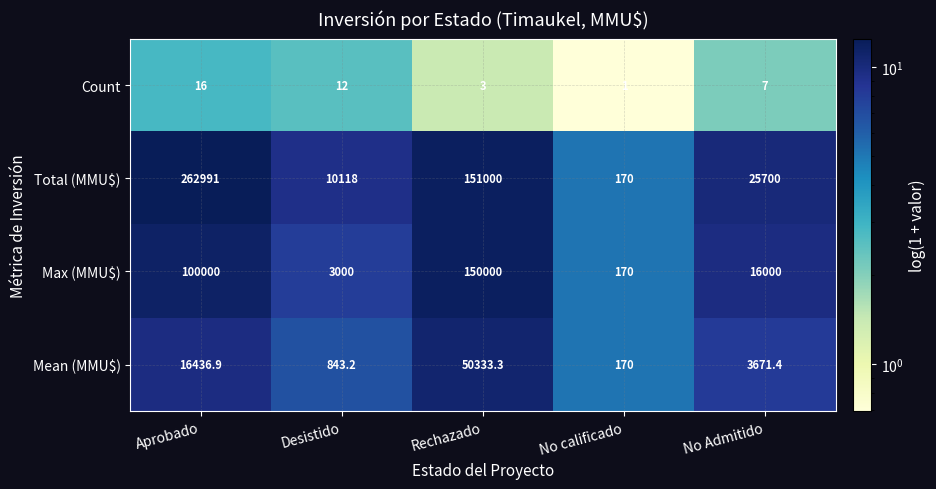

What is the maximum value shown in the chart?

262991.0